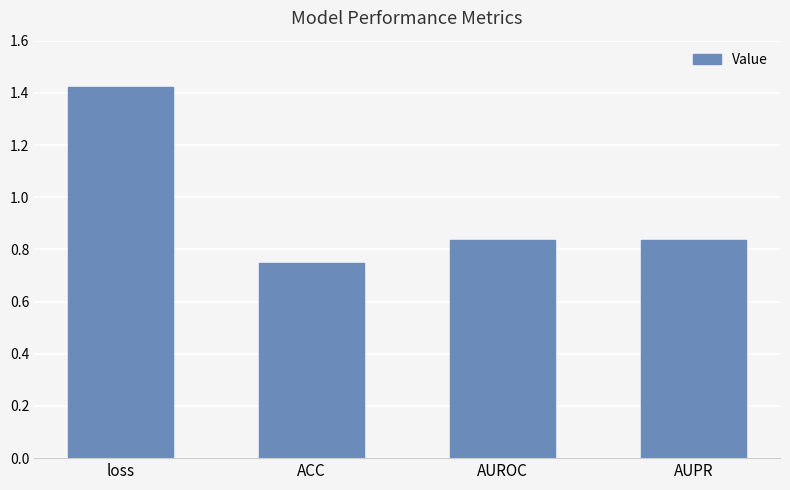

Which category has the lowest value across all series?

ACC